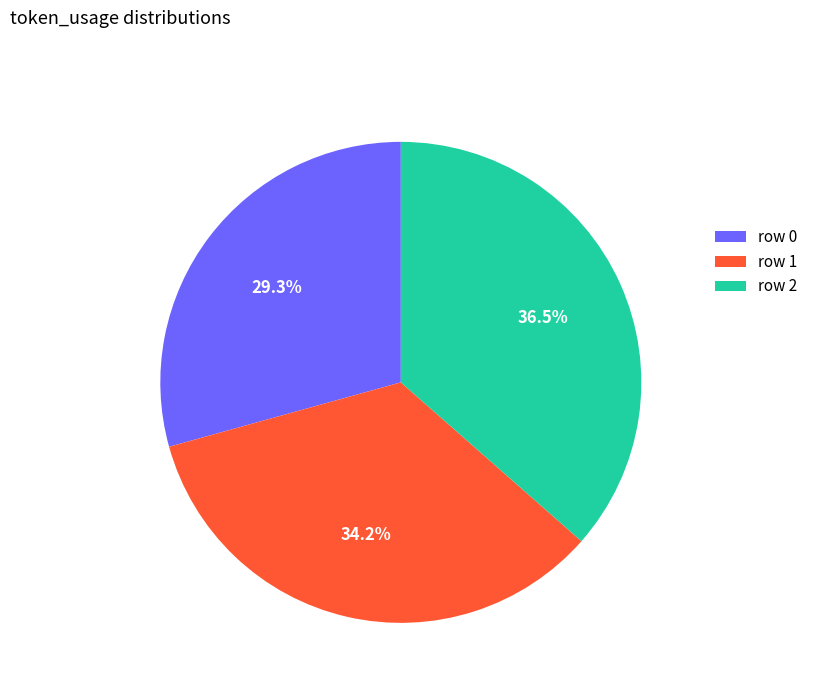

Combined, do row 0 and row 2 account for over 50%?

Yes